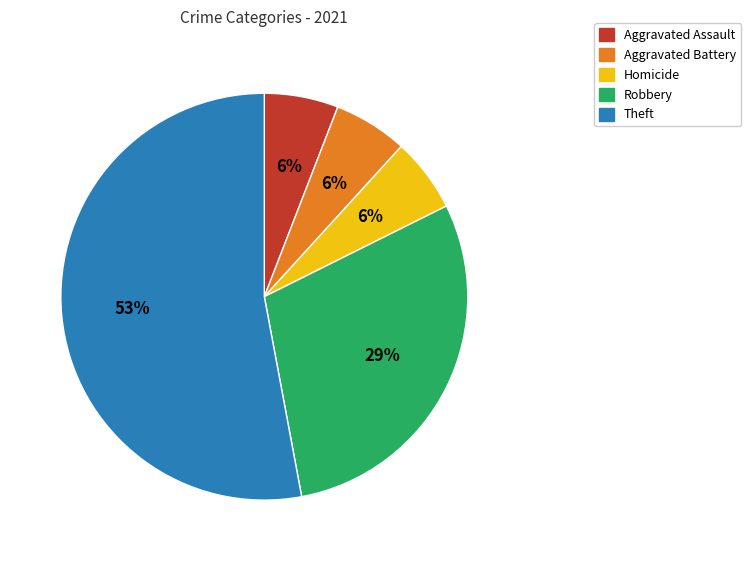

Which has a higher value, Aggravated Assault or Robbery?

Robbery